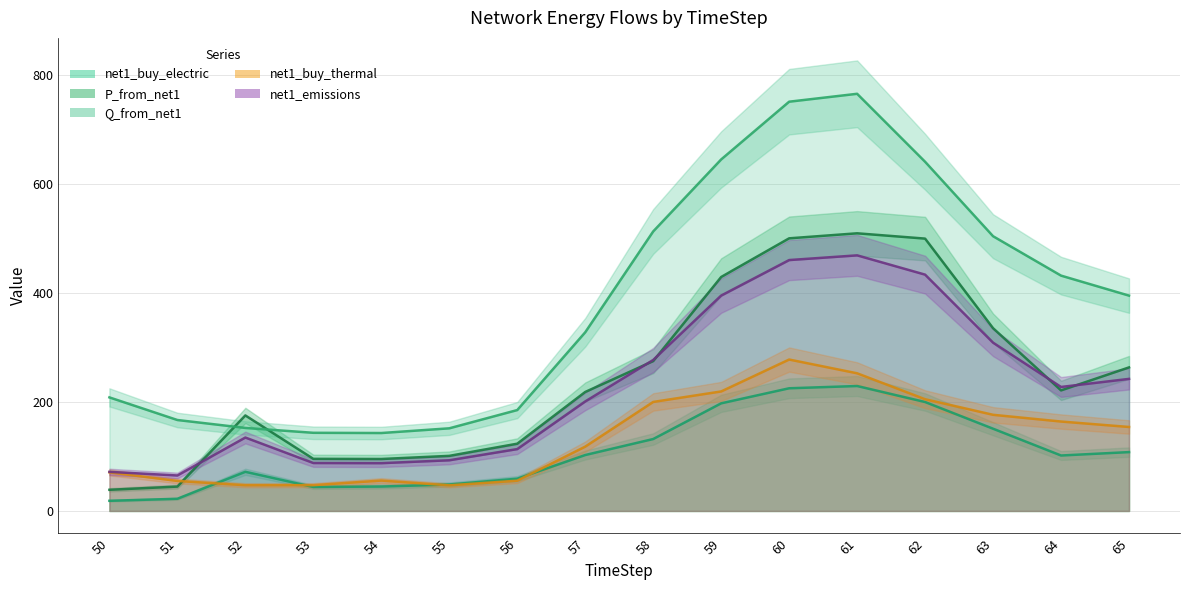

Count the number of data series in this chart.

5